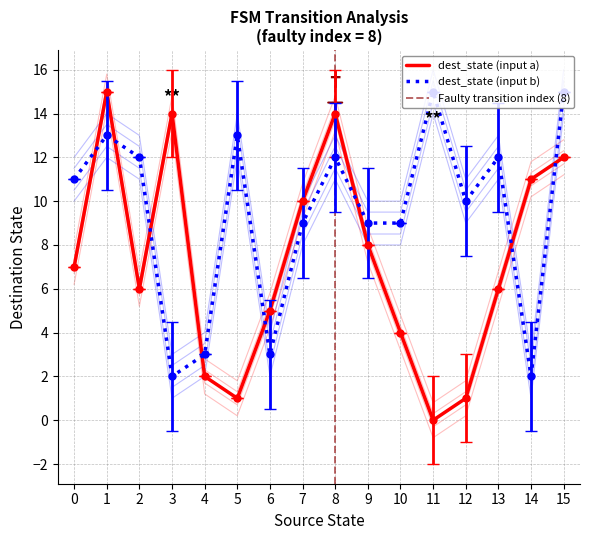

True or false: output_symbol (b) and destination_state (b) intersect in this chart.

False